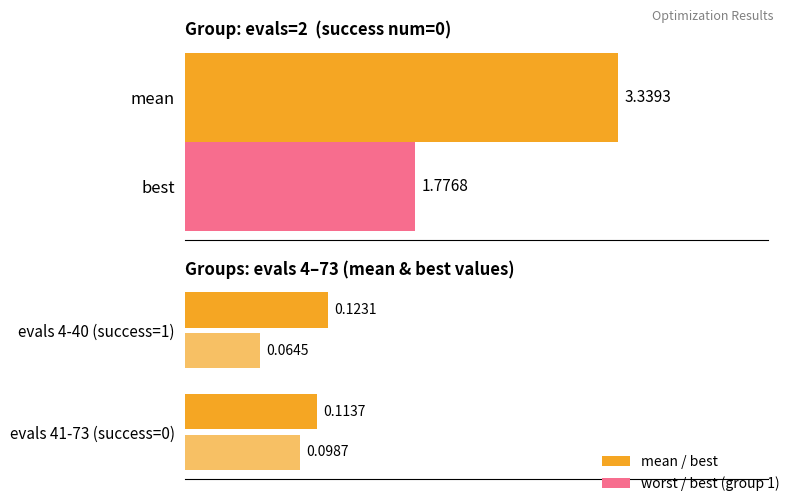

What is the sum of the best values at evals 4-40 (success=1) and evals 41-73 (success=0)?

0.2